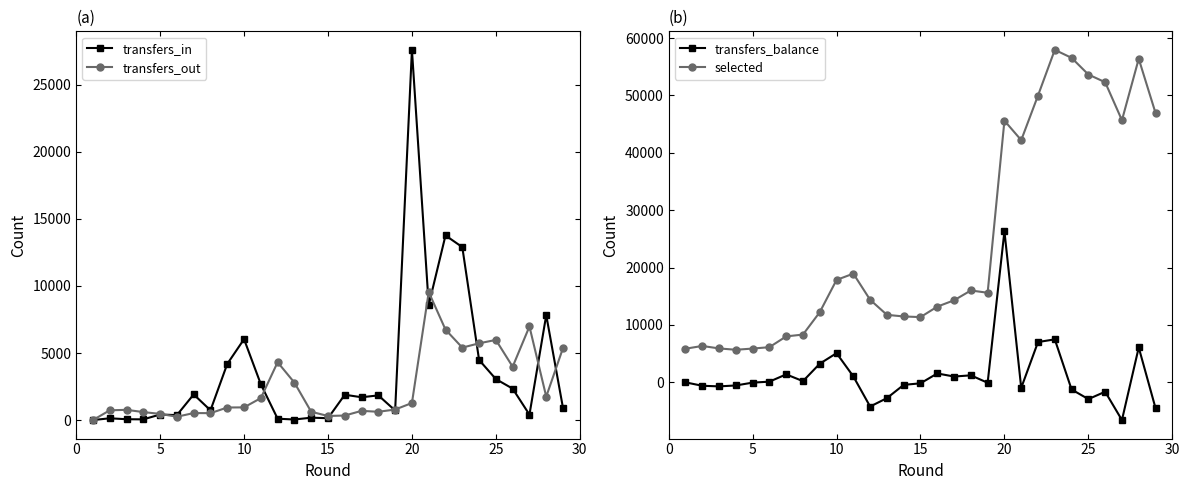

True or false: transfers_in has more than 1 interior local peaks.

True